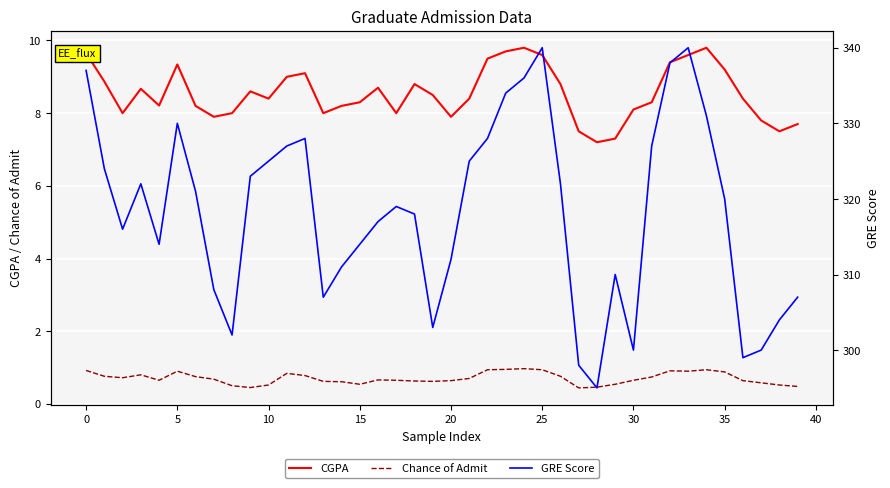

List the series in order of their peak value, lowest first.

Chance of Admit, CGPA, GRE Score